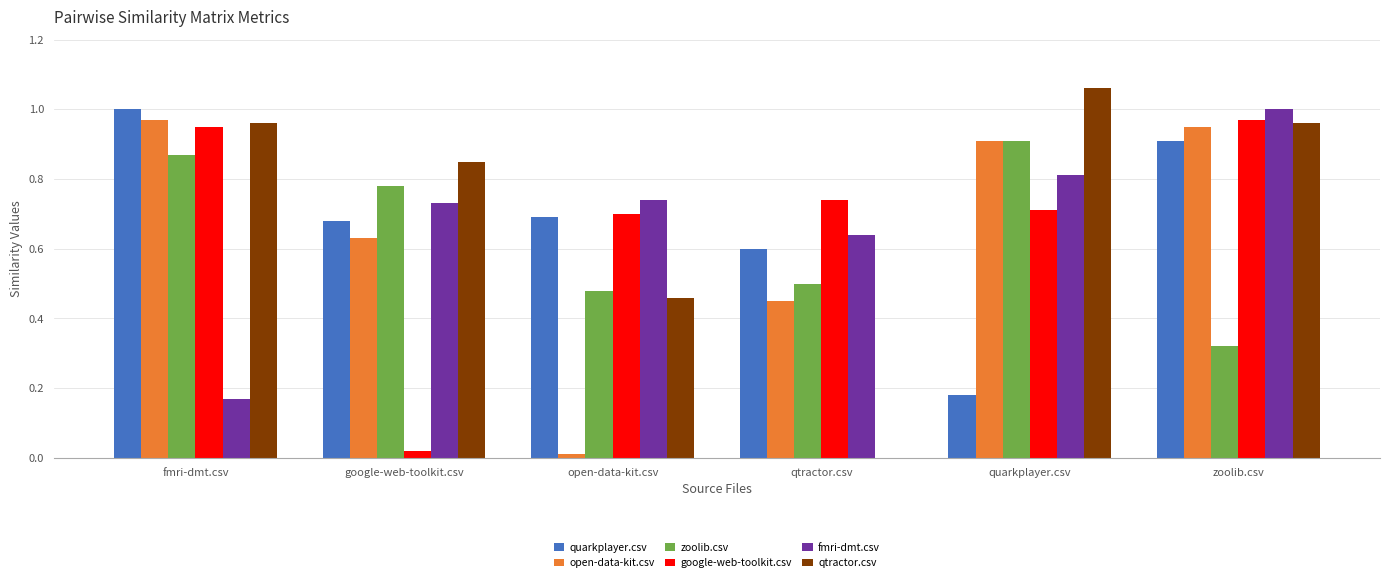

What is the sum of all quarkplayer.csv values?

4.1